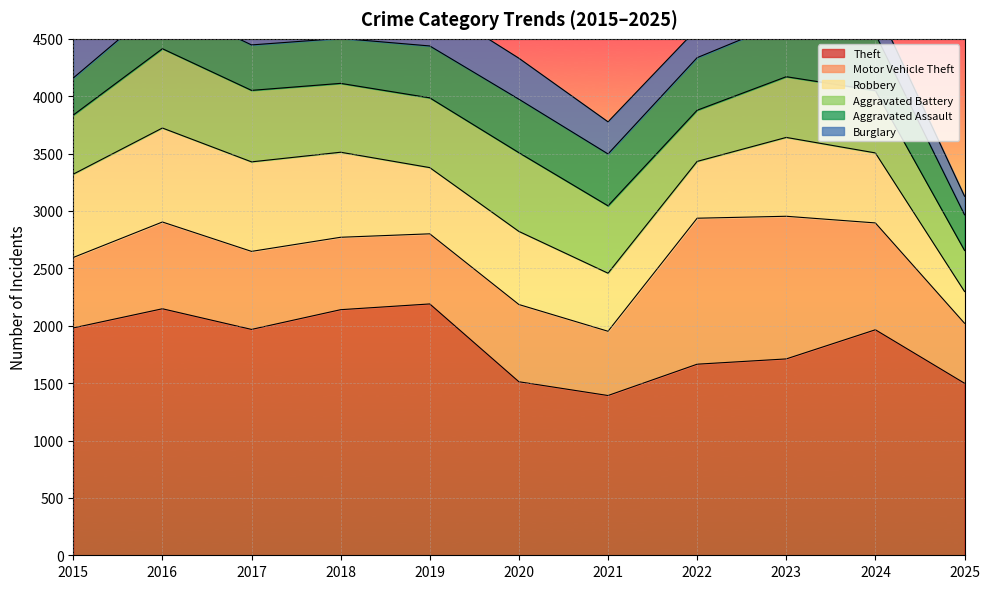

What is the greatest value displayed?

2190